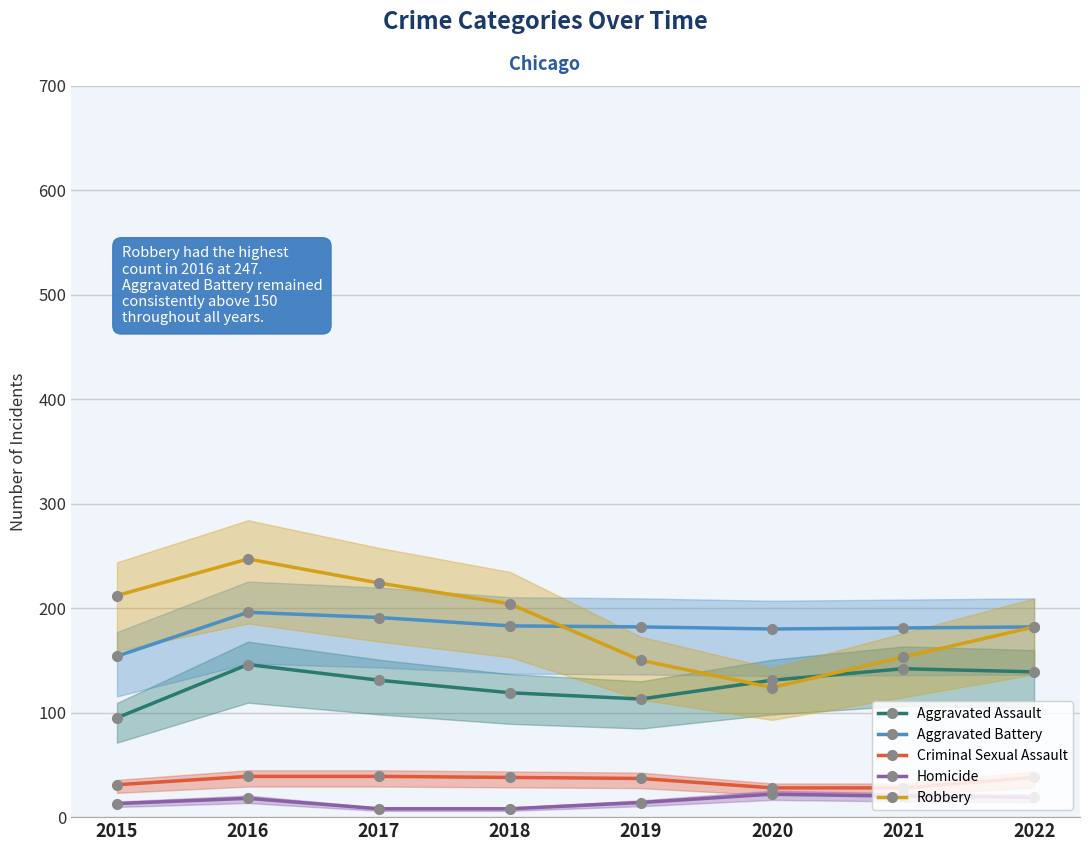

What are all the series names shown in the legend?

Aggravated Assault, Aggravated Battery, Criminal Sexual Assault, Homicide, Robbery